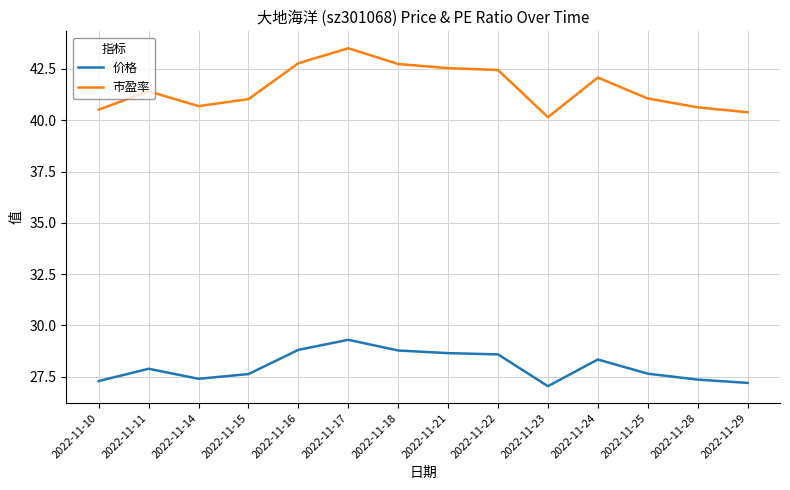

The 市盈率 series shows 19.4 at 2022-11-14. True or false?

False